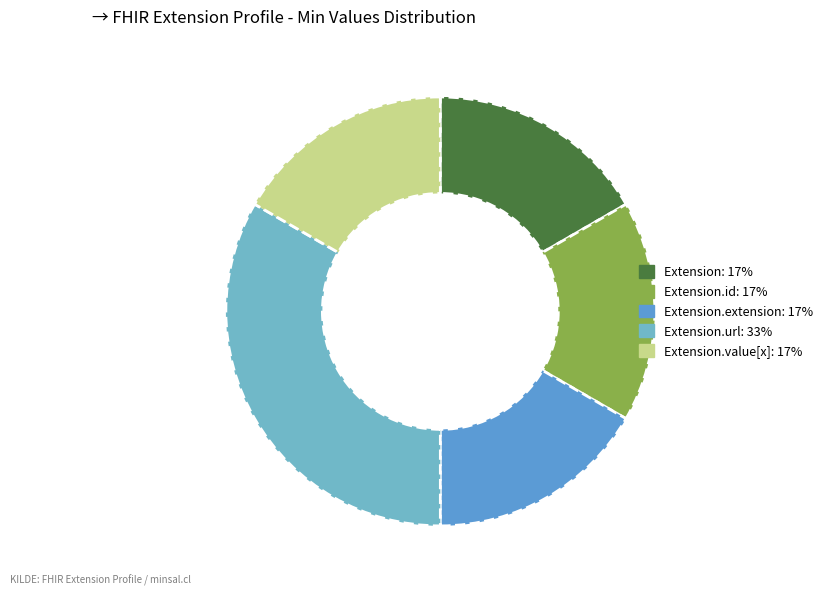

Is there a majority slice in this chart?

No